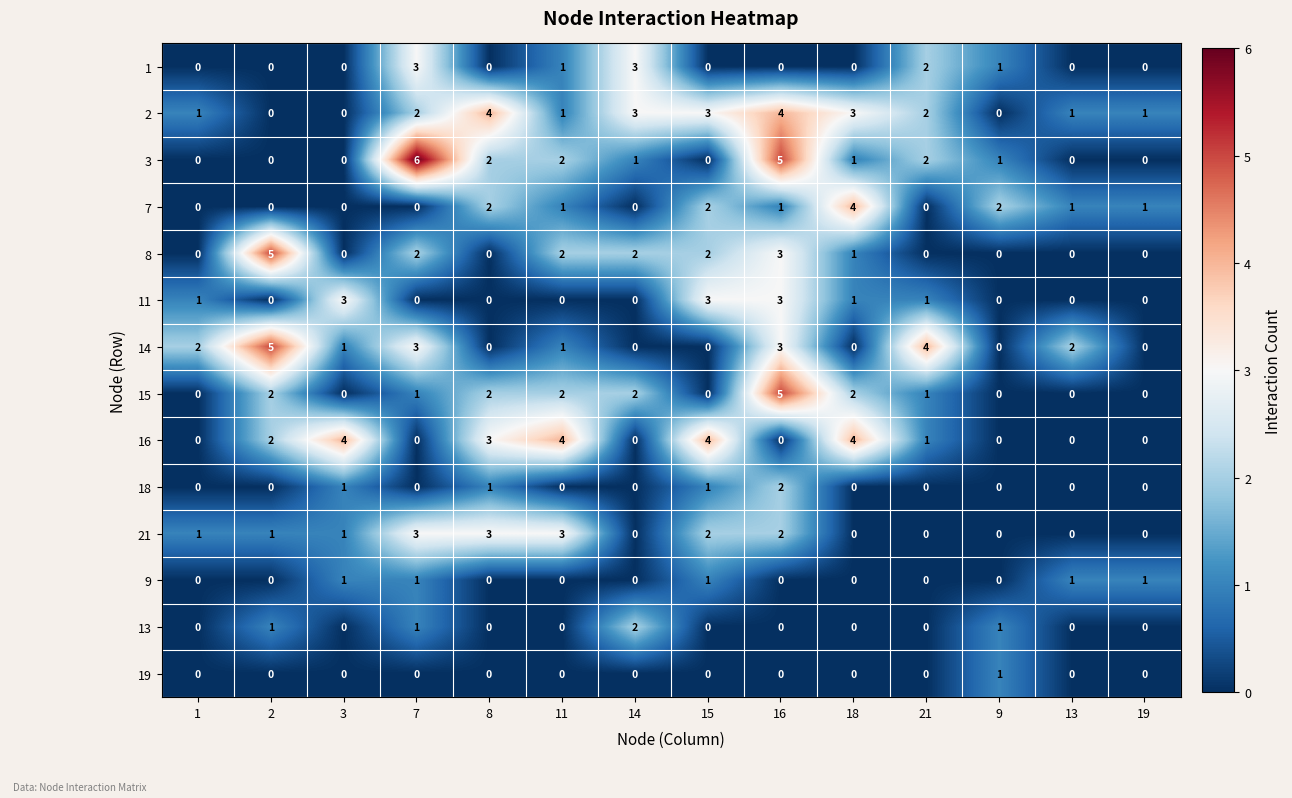

True or false: 14 has a value of 2 at 21.

False